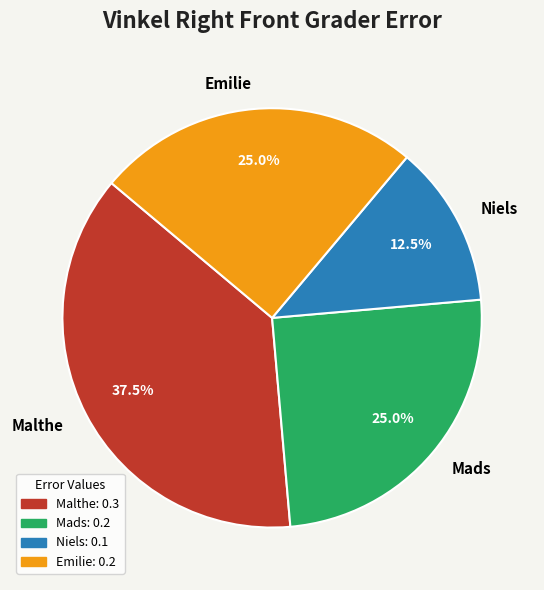

Count the number of slices in the pie.

4